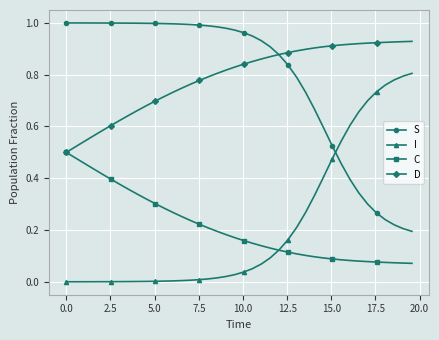

True or false: I and D intersect in this chart.

False